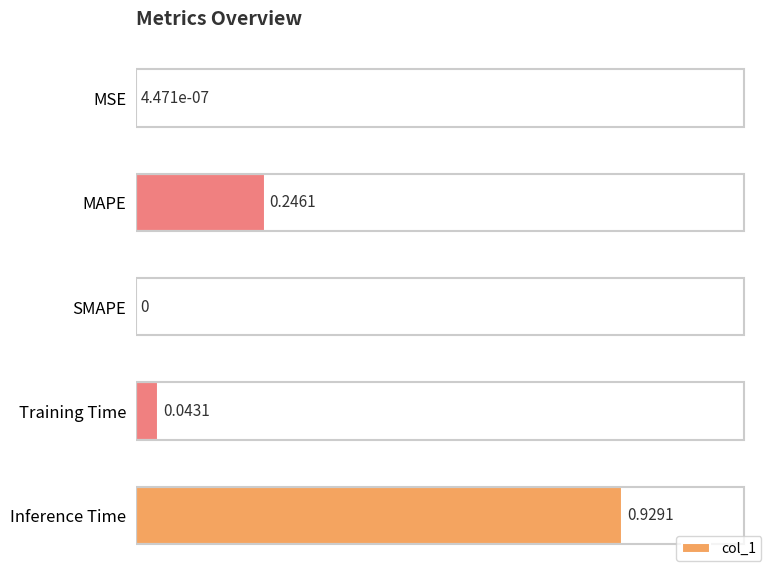

What is the change in value from SMAPE to Inference Time?

+0.9